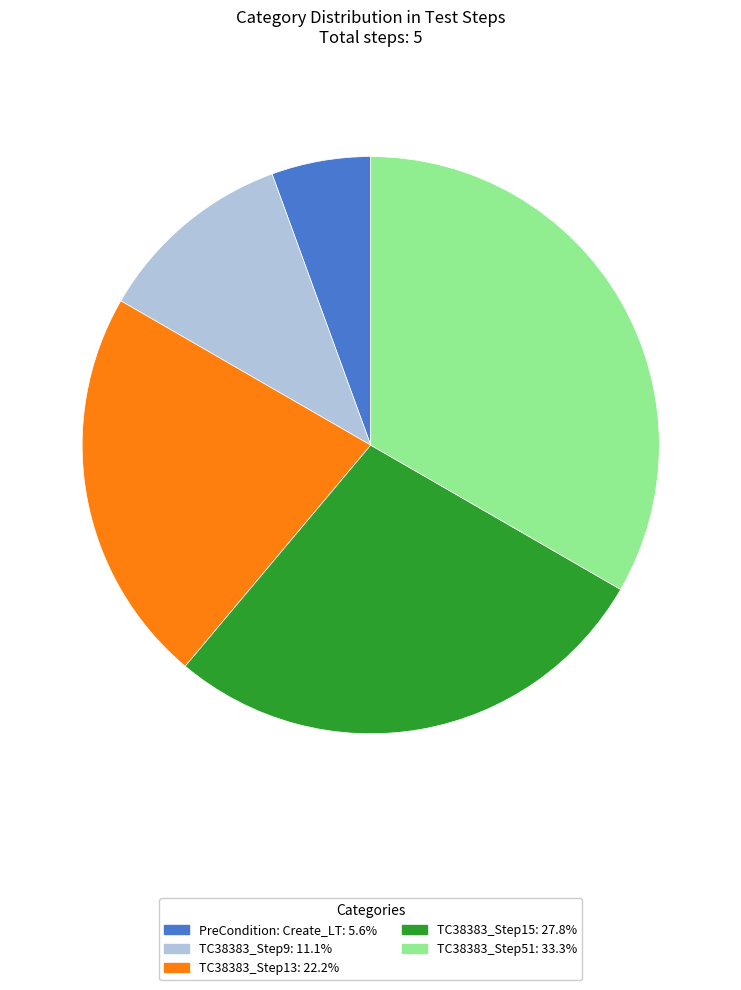

How many segments does this pie chart have?

5